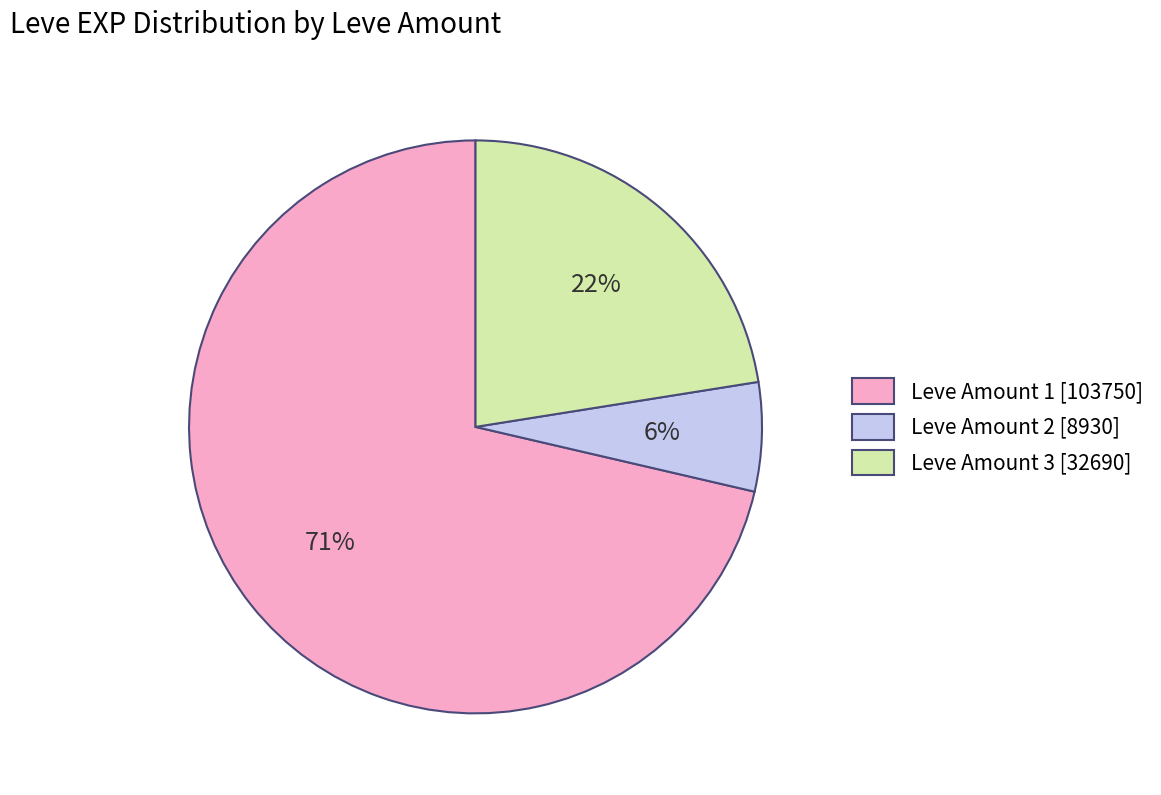

Is there a majority slice in this chart?

Yes